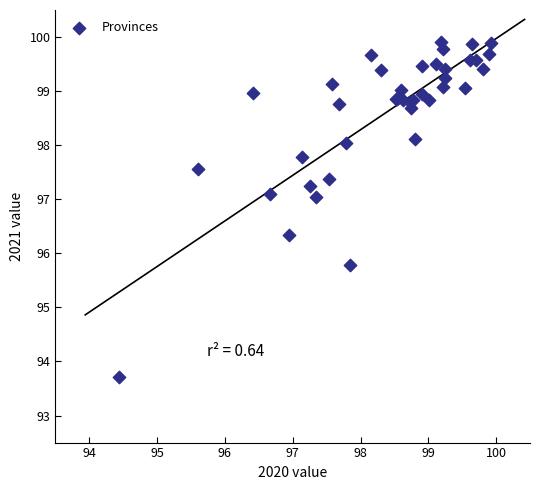

What Y value in the scatter plot is closest to 96?

95.8